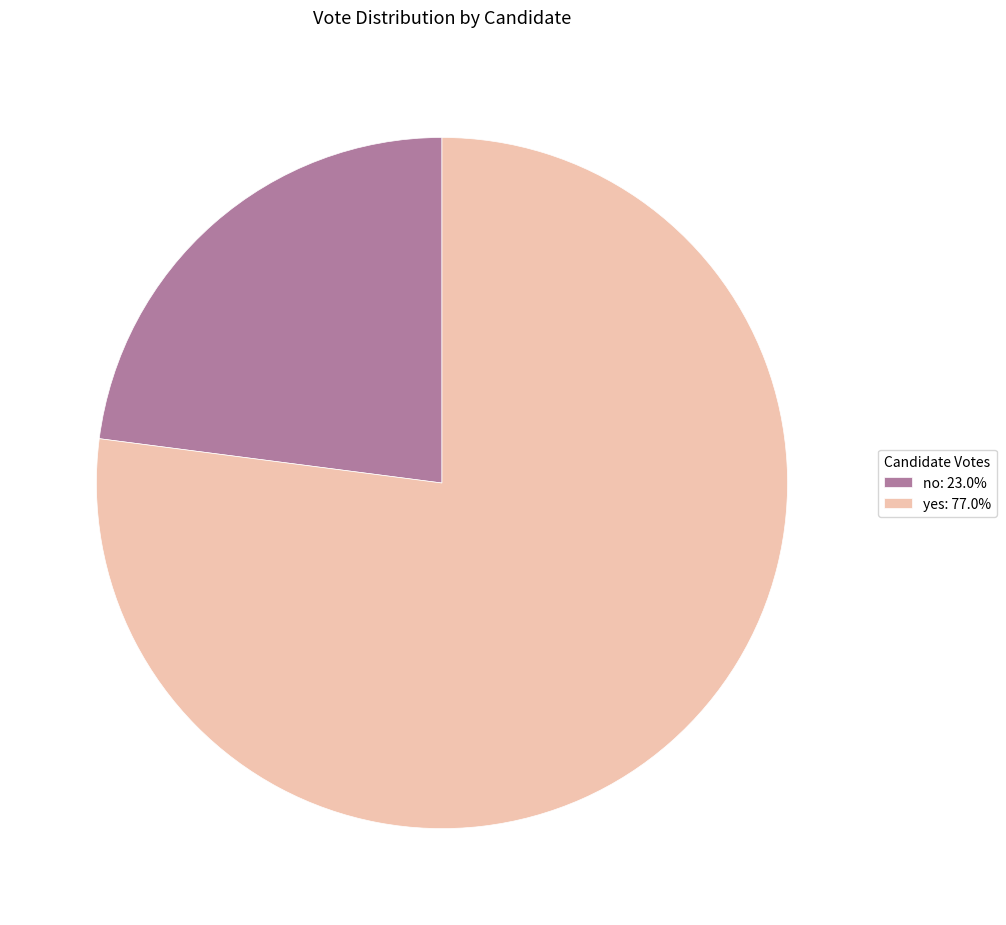

Is no: 23.0% the majority of the pie?

No